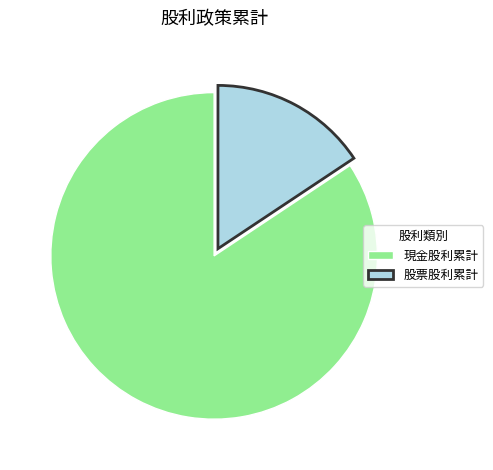

The 股票股利累計 slice represents 2% of the pie. True or false?

False